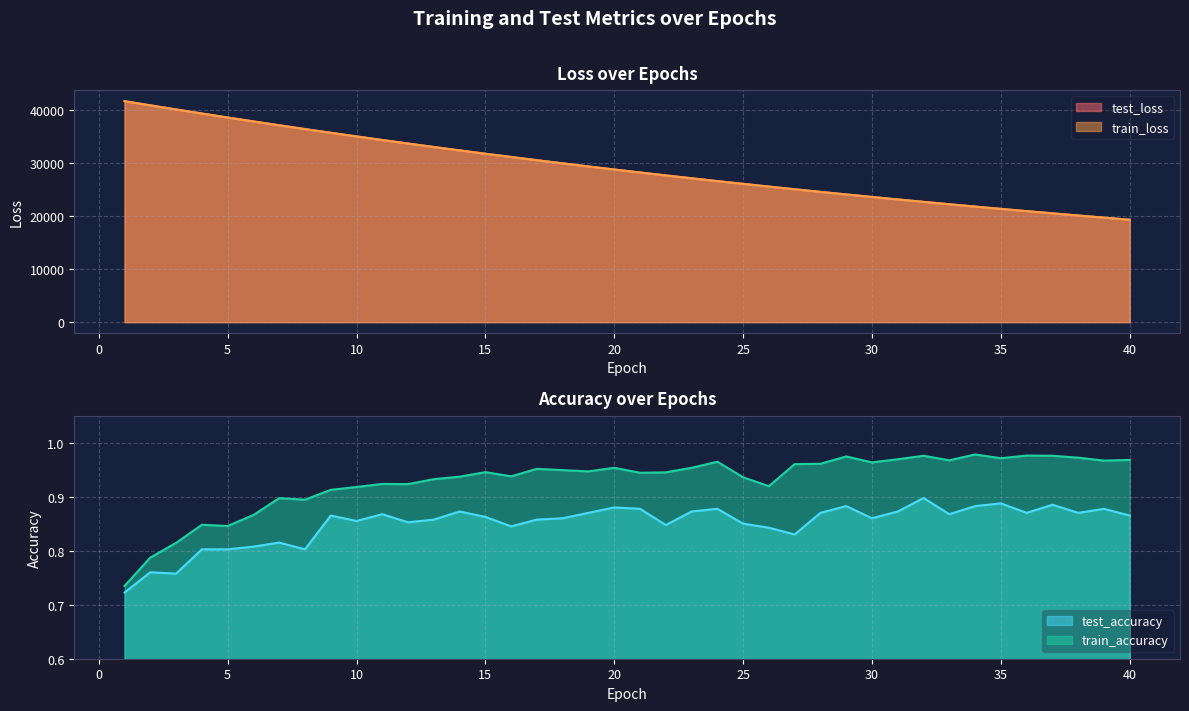

How many interior local valleys does the train_accuracy series have?

11